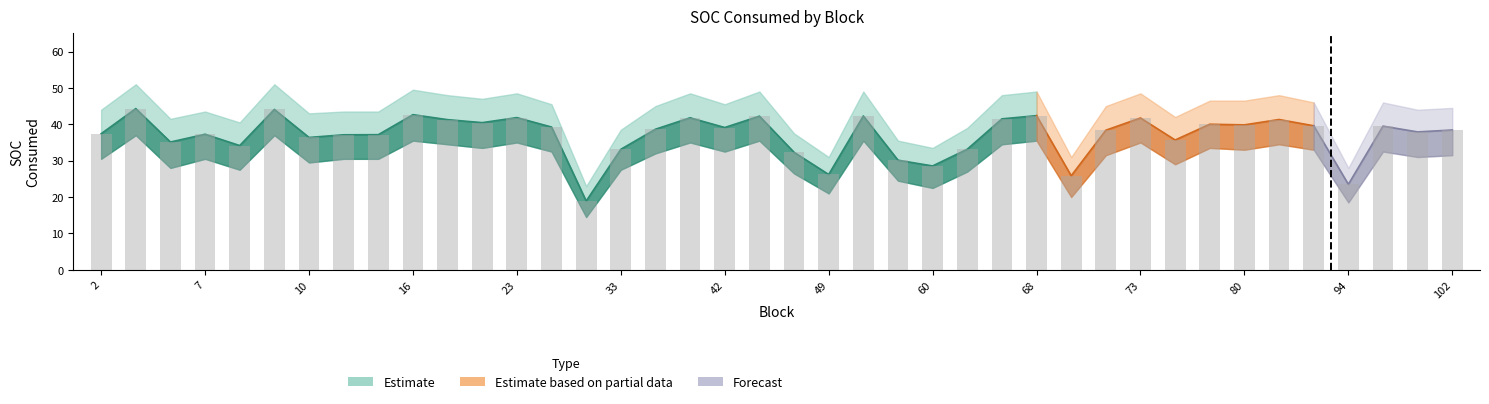

Where does the SOC_upper series first go above 45?

4